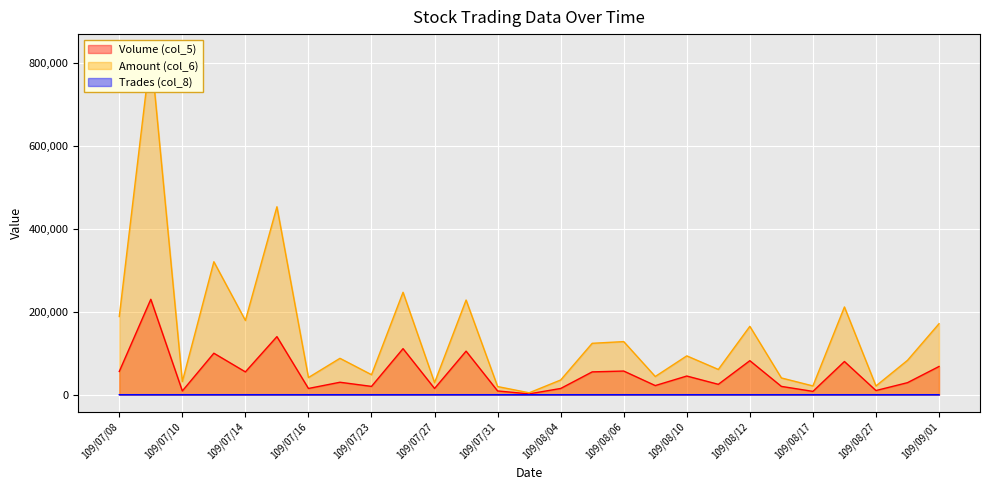

At which label is Amount (col_6) closest to 416240?

109/07/15